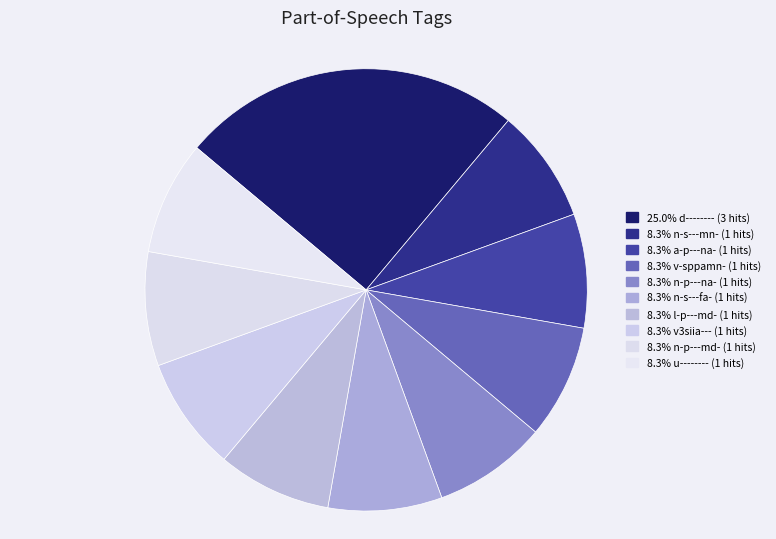

How many segments does this pie chart have?

10